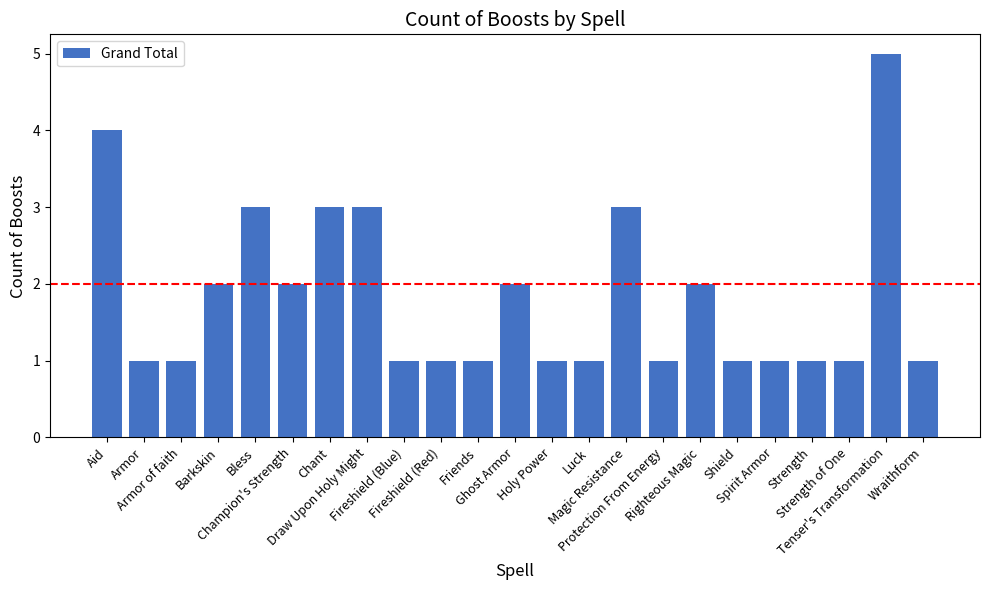

What is the value of the 6th bar from the left?

2